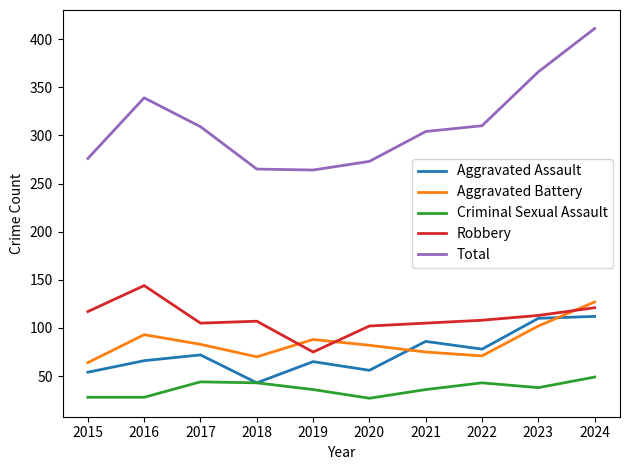

What is the spread (max minus min) of values at 2024?

362